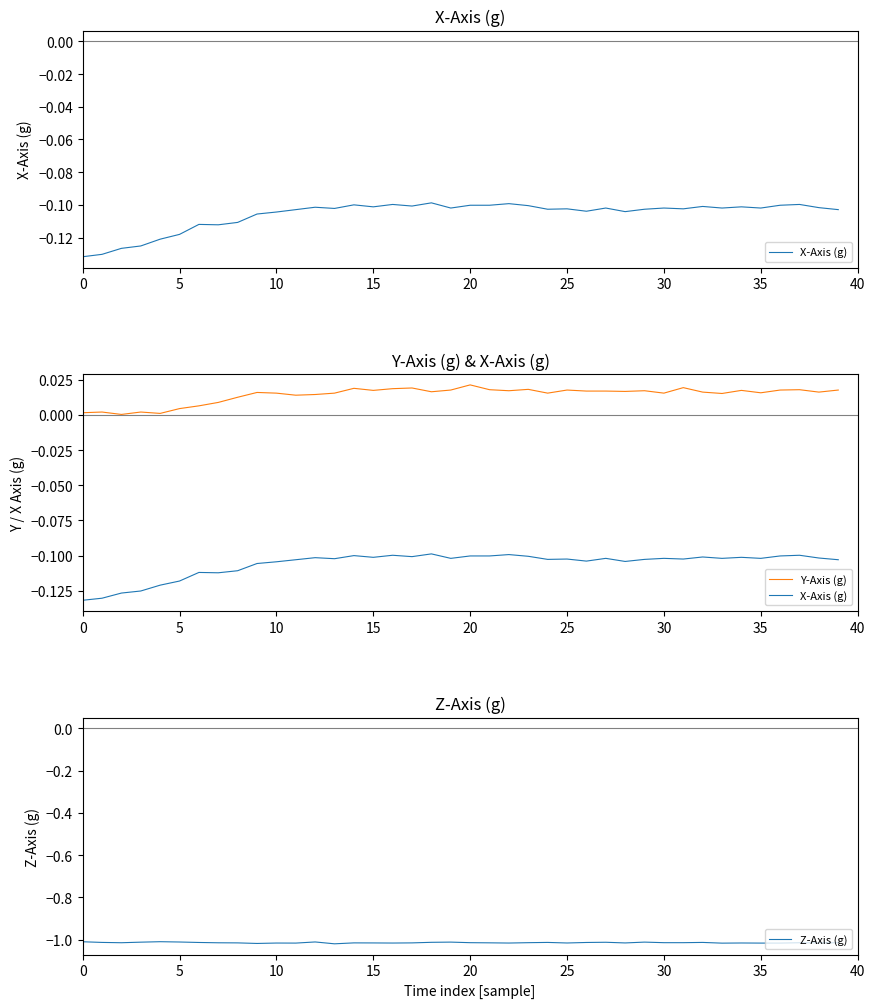

What is the spread (max minus min) of values at 12?

1.0